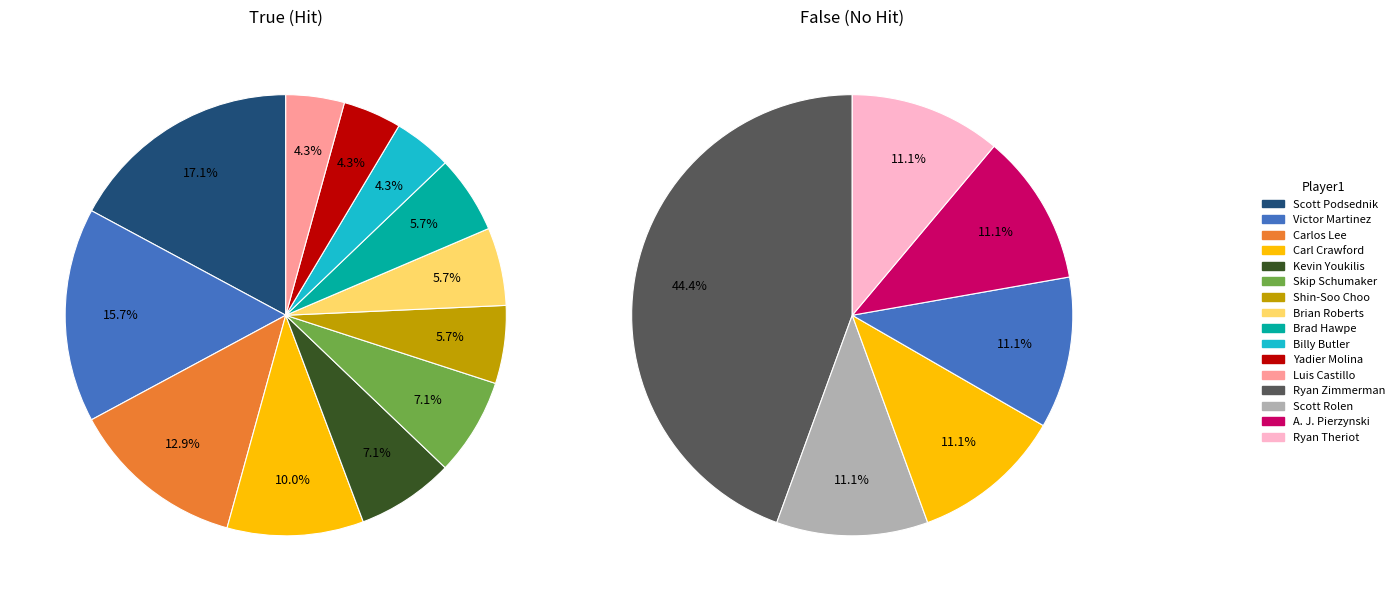

Combined, what portion of the pie is Kevin Youkilis and Skip Schumaker?

14.3%